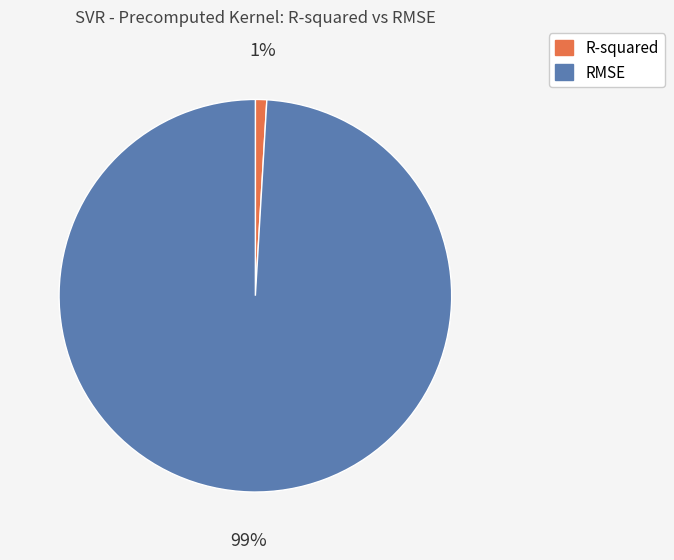

Is it true that RMSE is 93% of the pie?

False